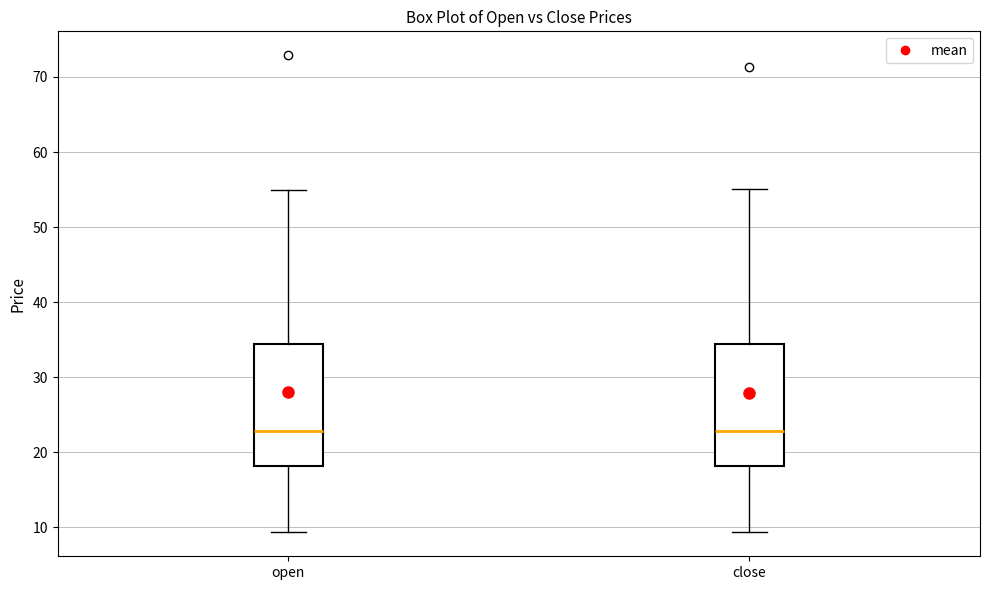

Where does the lower whisker of the box for close end on the y-axis? The values are not printed on the chart, so give them approximately, as read against the axis.

9